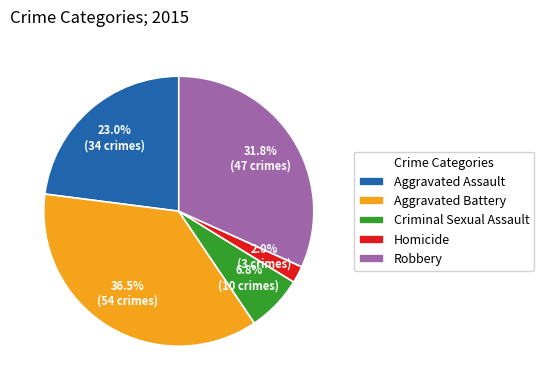

Which has a higher value, Robbery or Aggravated Battery?

Aggravated Battery